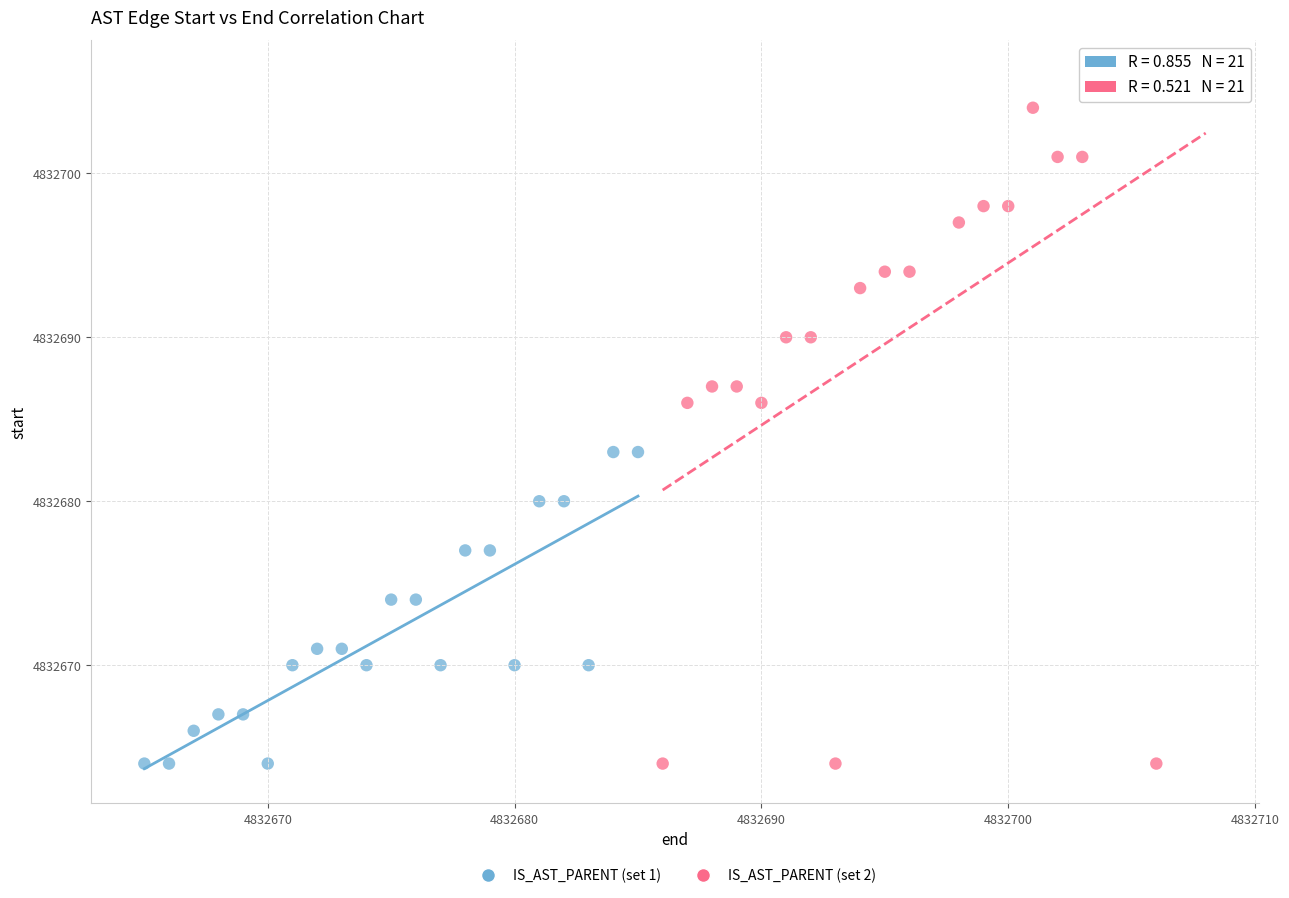

What are all the series names shown in the legend?

IS_AST_PARENT (set 1), IS_AST_PARENT (set 2)